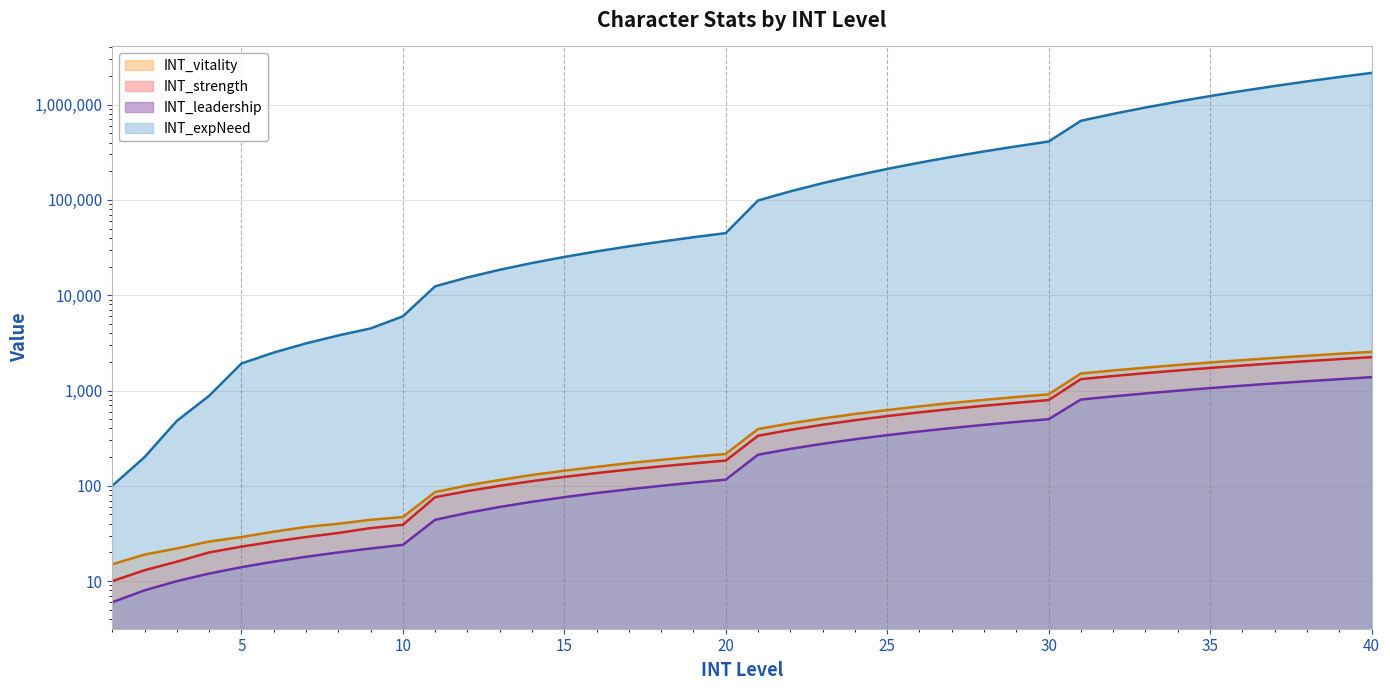

How many lines are shown in the chart?

4